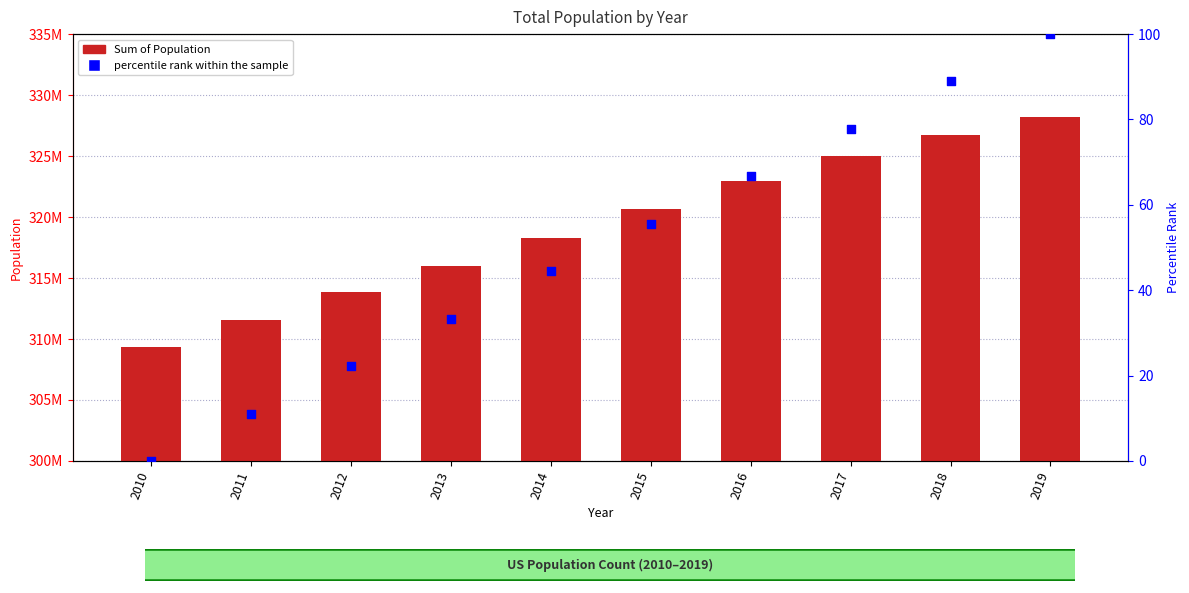

Which series has the widest spread of Y values?

Sum of Population